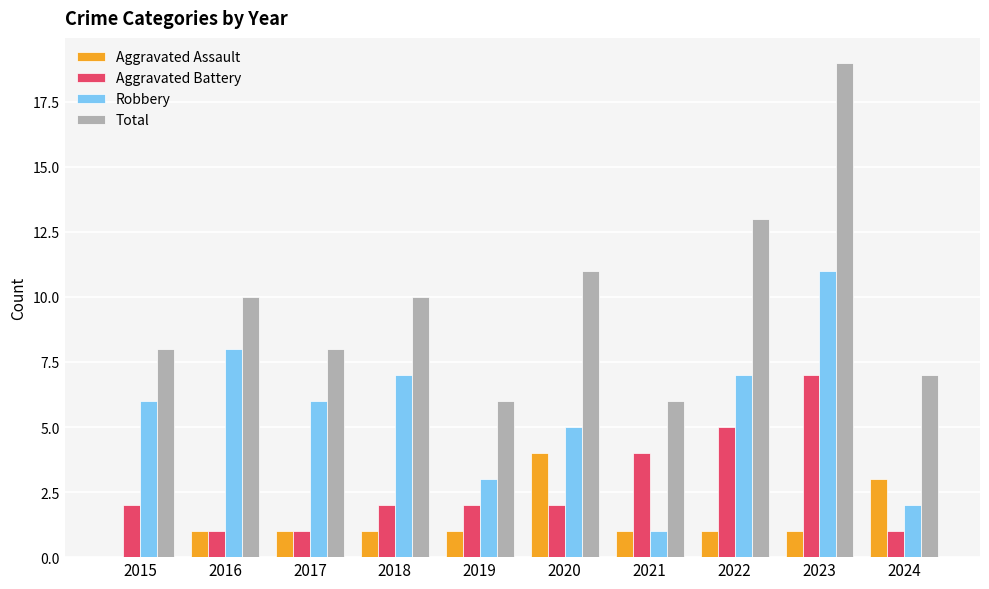

True or false: Aggravated Assault has a value of 2 at 2023.

False